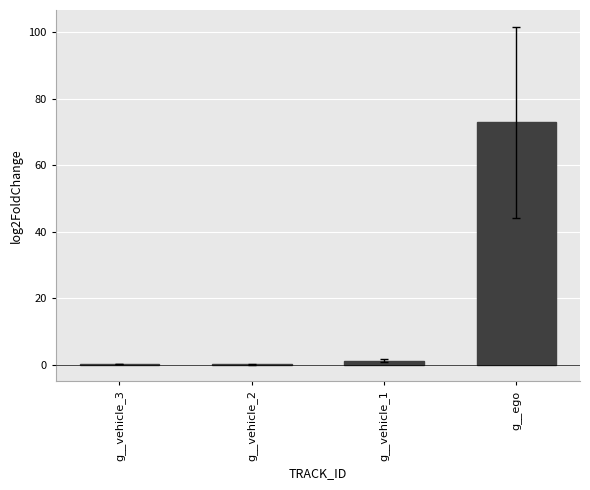

The chart shows a value of 41.0 at g__ego. True or false?

False